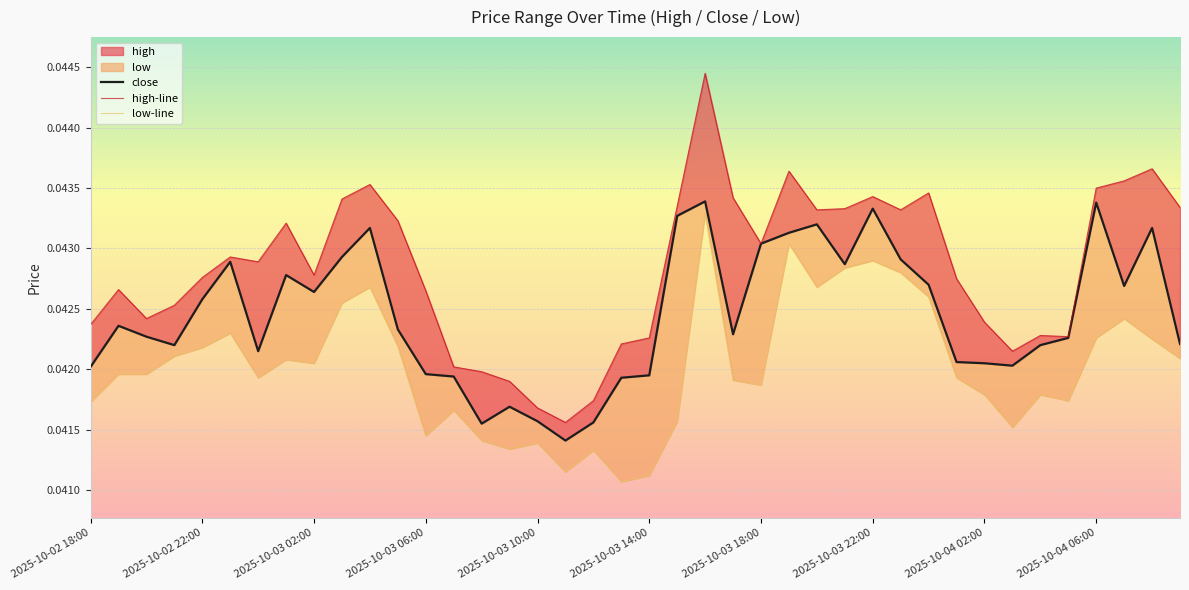

True or false: low-line has more than 0 interior local peaks.

True